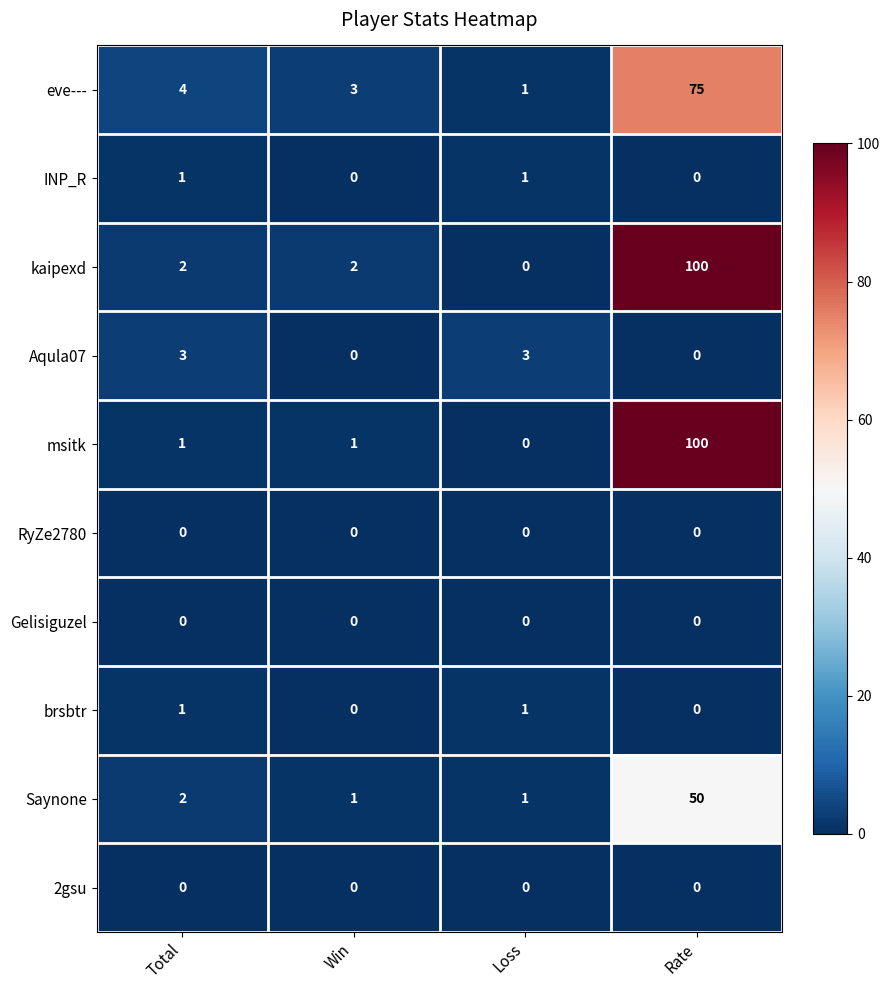

What is the total value across all series at Total?

14